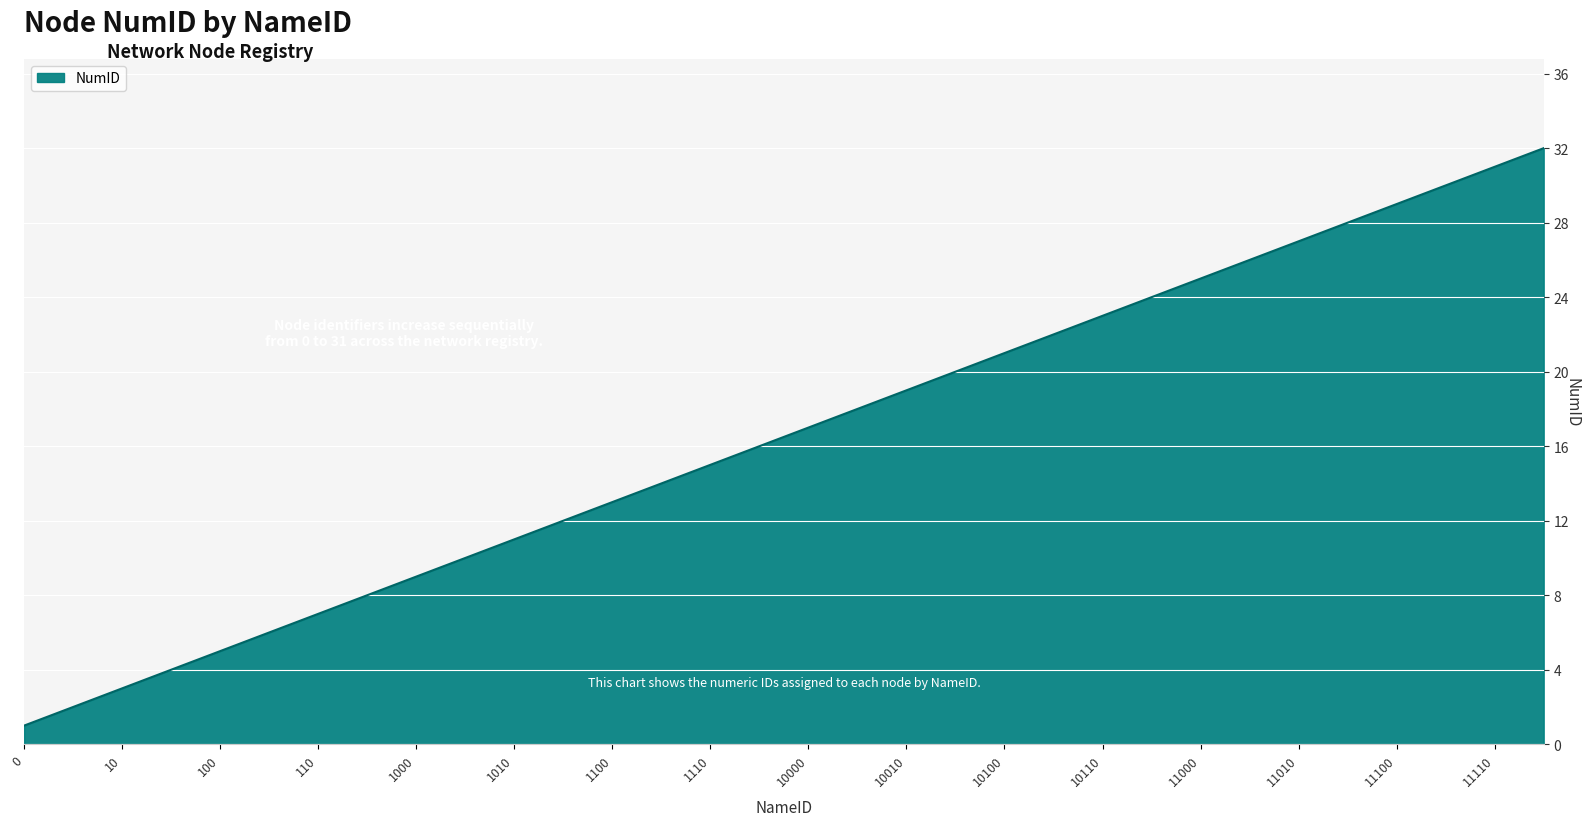

What is the maximum value shown in the chart?

32